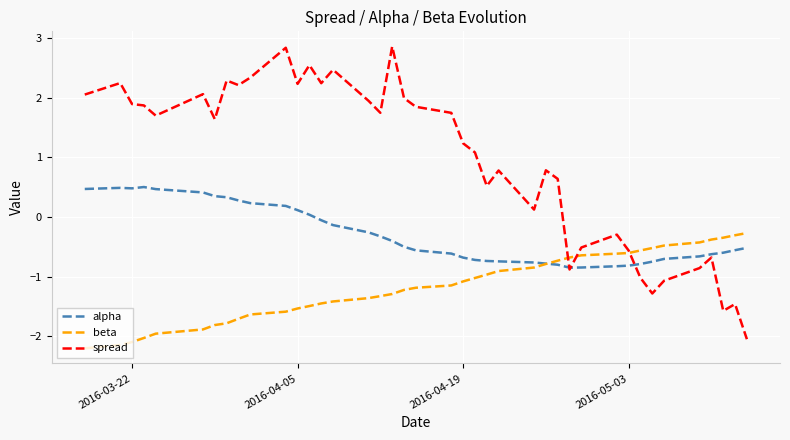

Which series has the largest range (max minus min)?

spread